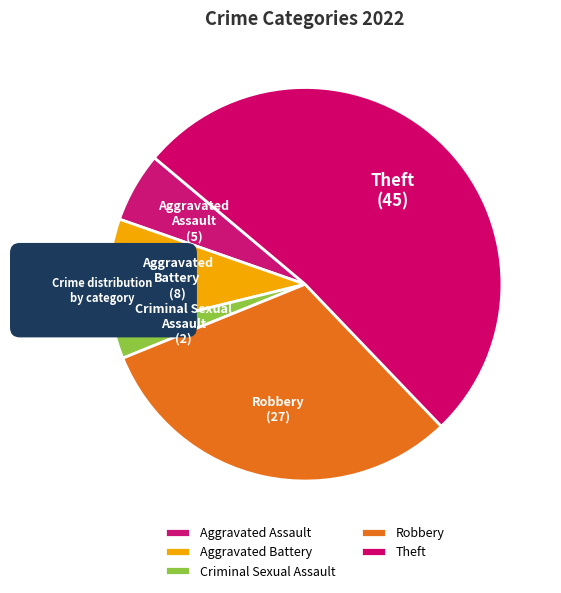

To the nearest percent, what portion does Aggravated Assault represent?

6%